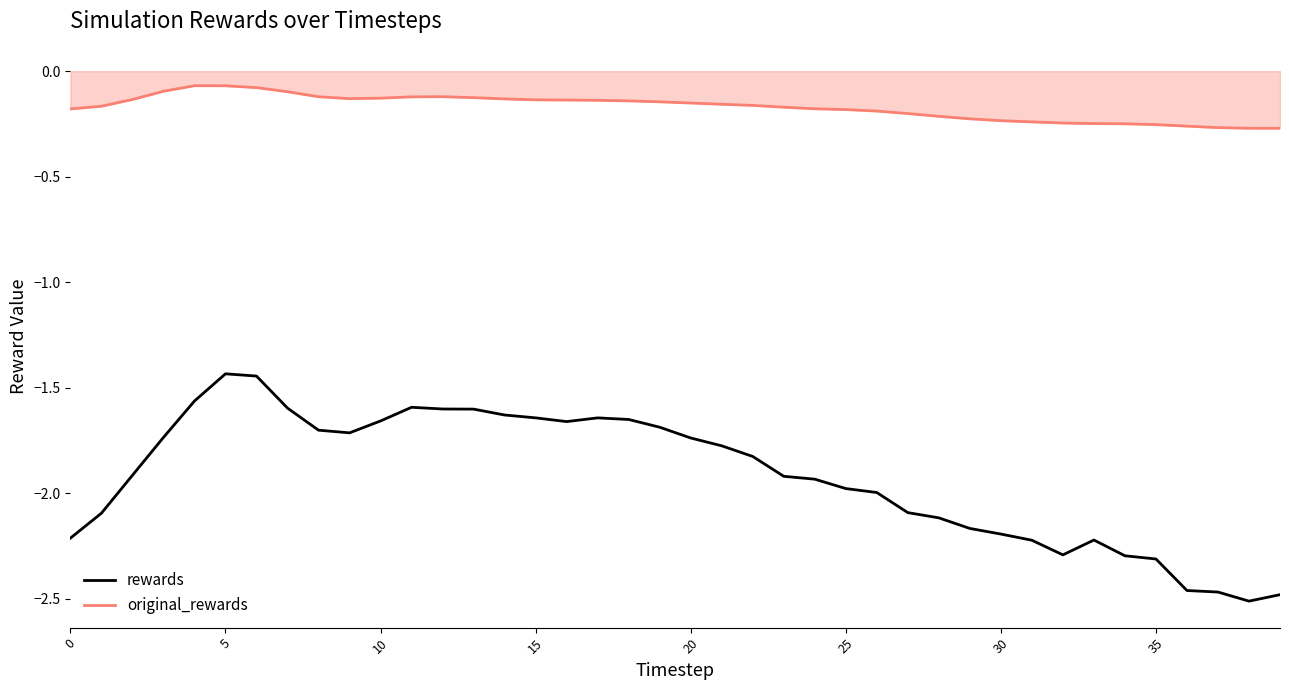

True or false: original_rewards and rewards cross at least once.

False